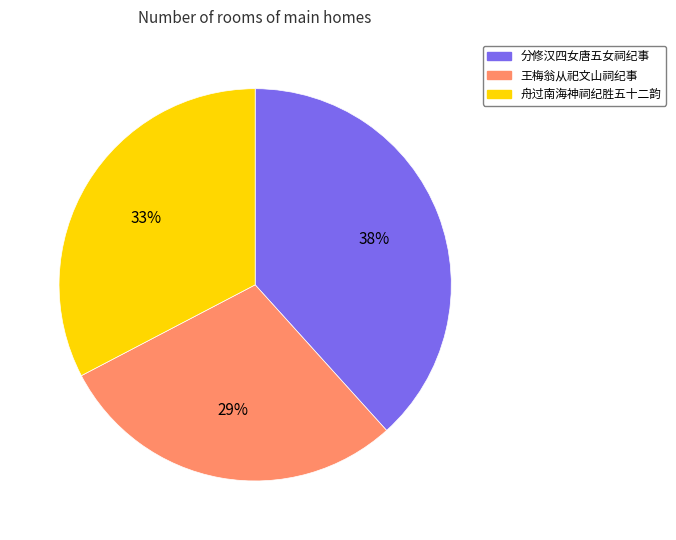

Rank the categories by value from lowest to highest.

王梅翁从祀文山祠纪事, 舟过南海神祠纪胜五十二韵, 分修汉四女唐五女祠纪事